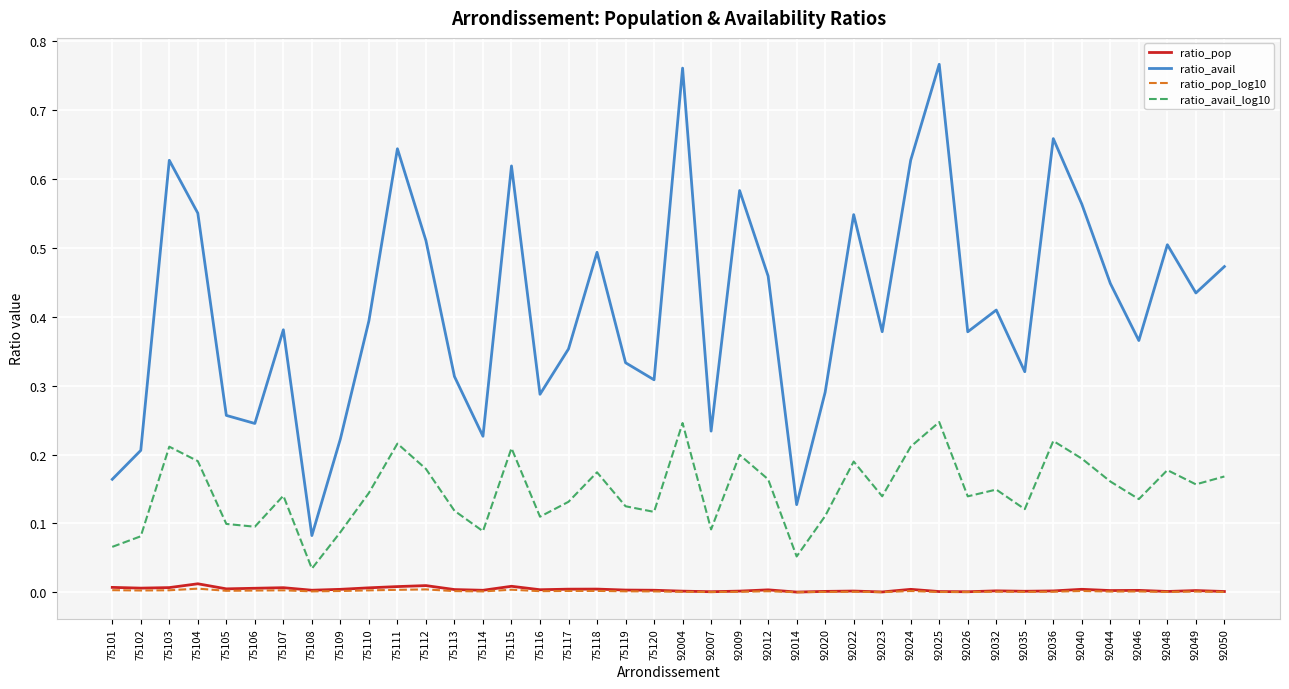

Which series has the widest spread of values?

ratio_avail